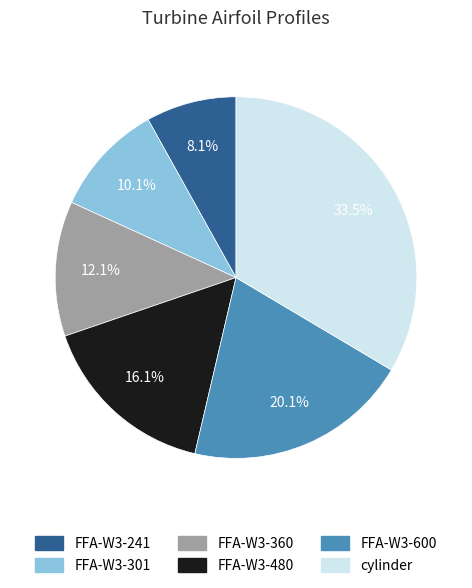

Which category has the smallest portion of the pie?

FFA-W3-241